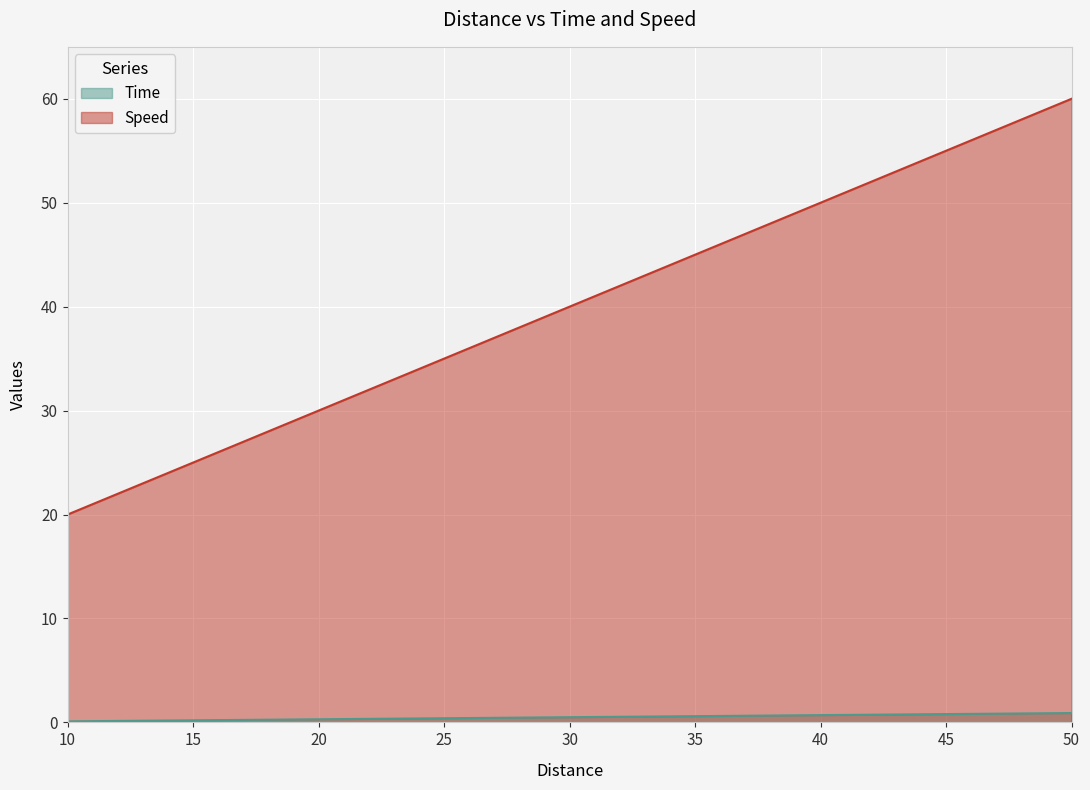

What is the average value of the Time series?

0.5